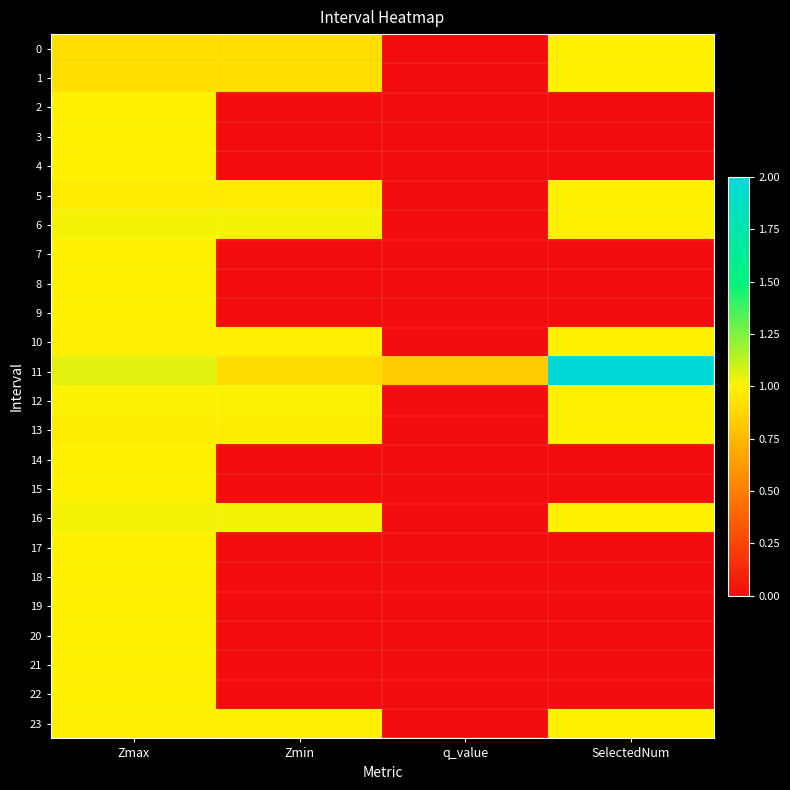

At how many categories does at least one series exceed 0?

4